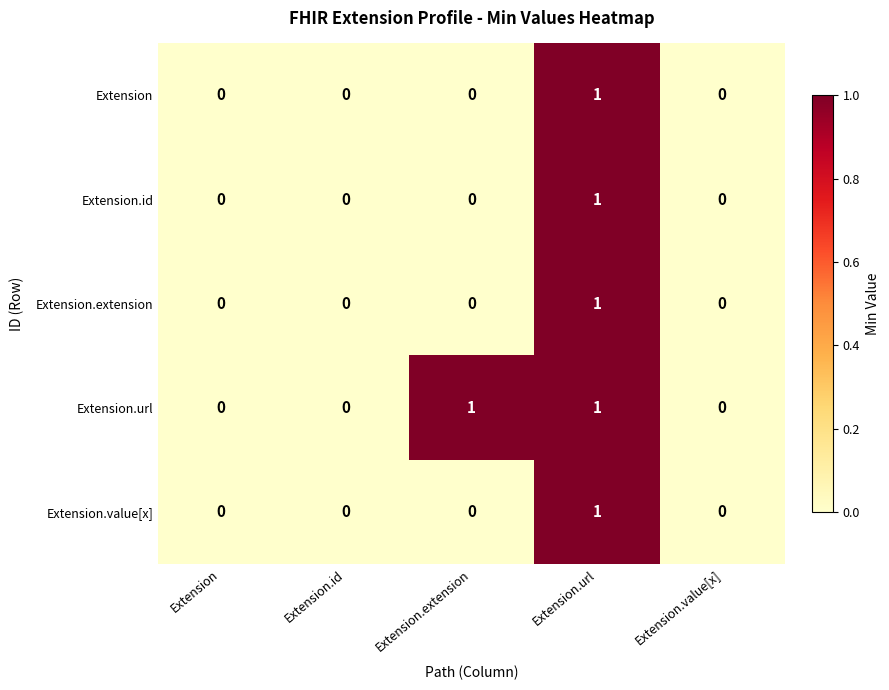

Reading right to left, extract all data points from this chart.

Extension: 0	1	0	0	0
Extension.id: 0	1	0	0	0
Extension.extension: 0	1	0	0	0
Extension.url: 0	1	1	0	0
Extension.value[x]: 0	1	0	0	0